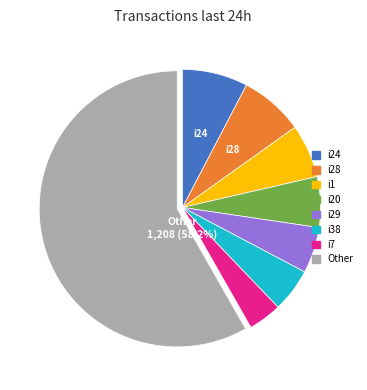

Is there a majority slice in this chart?

Yes